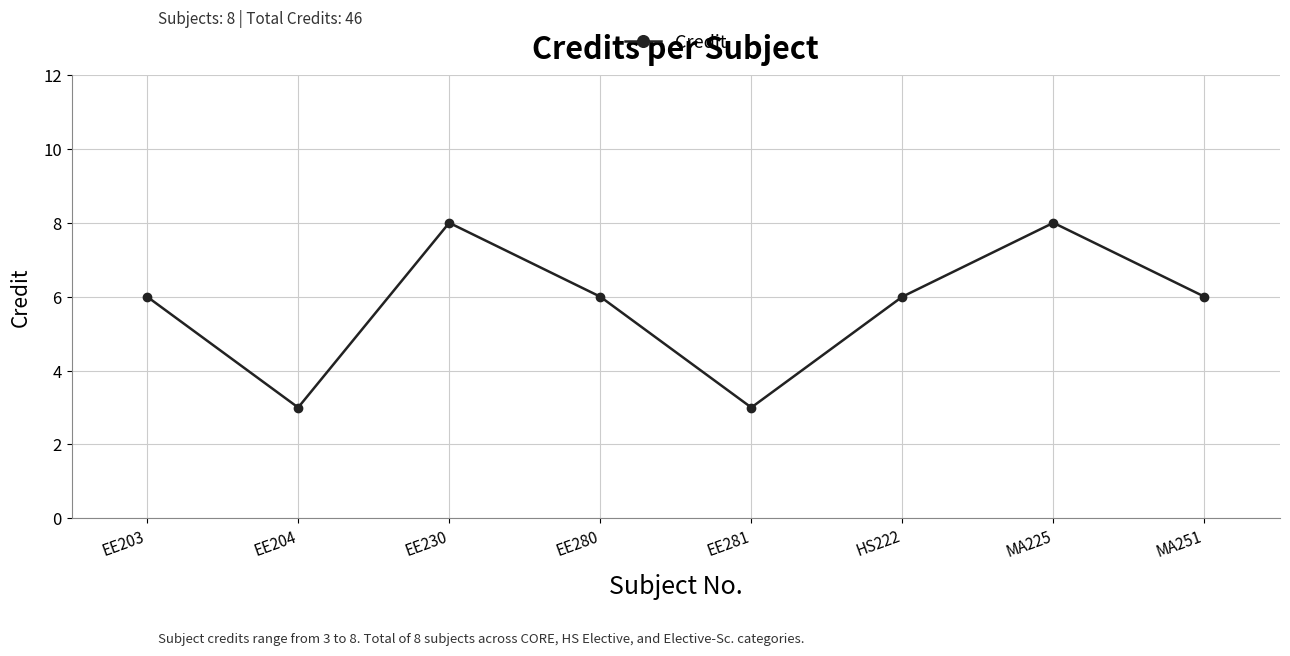

What is the difference between the maximum and second lowest values?

5